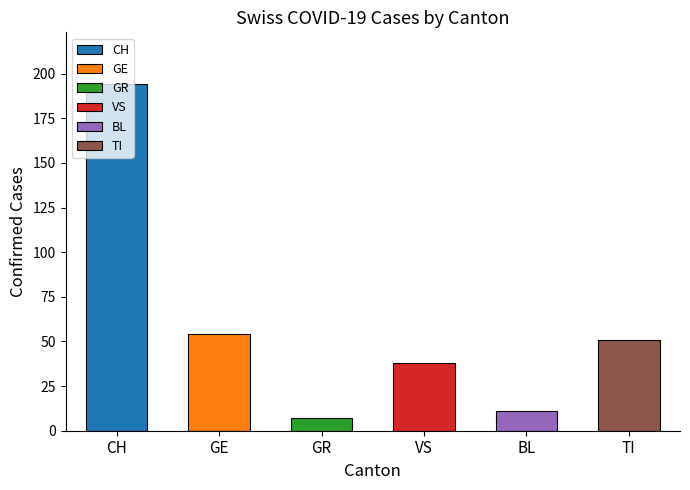

Is the value of VS at 2020-03-12 greater than the value of BL at 2020-03-13?

Yes